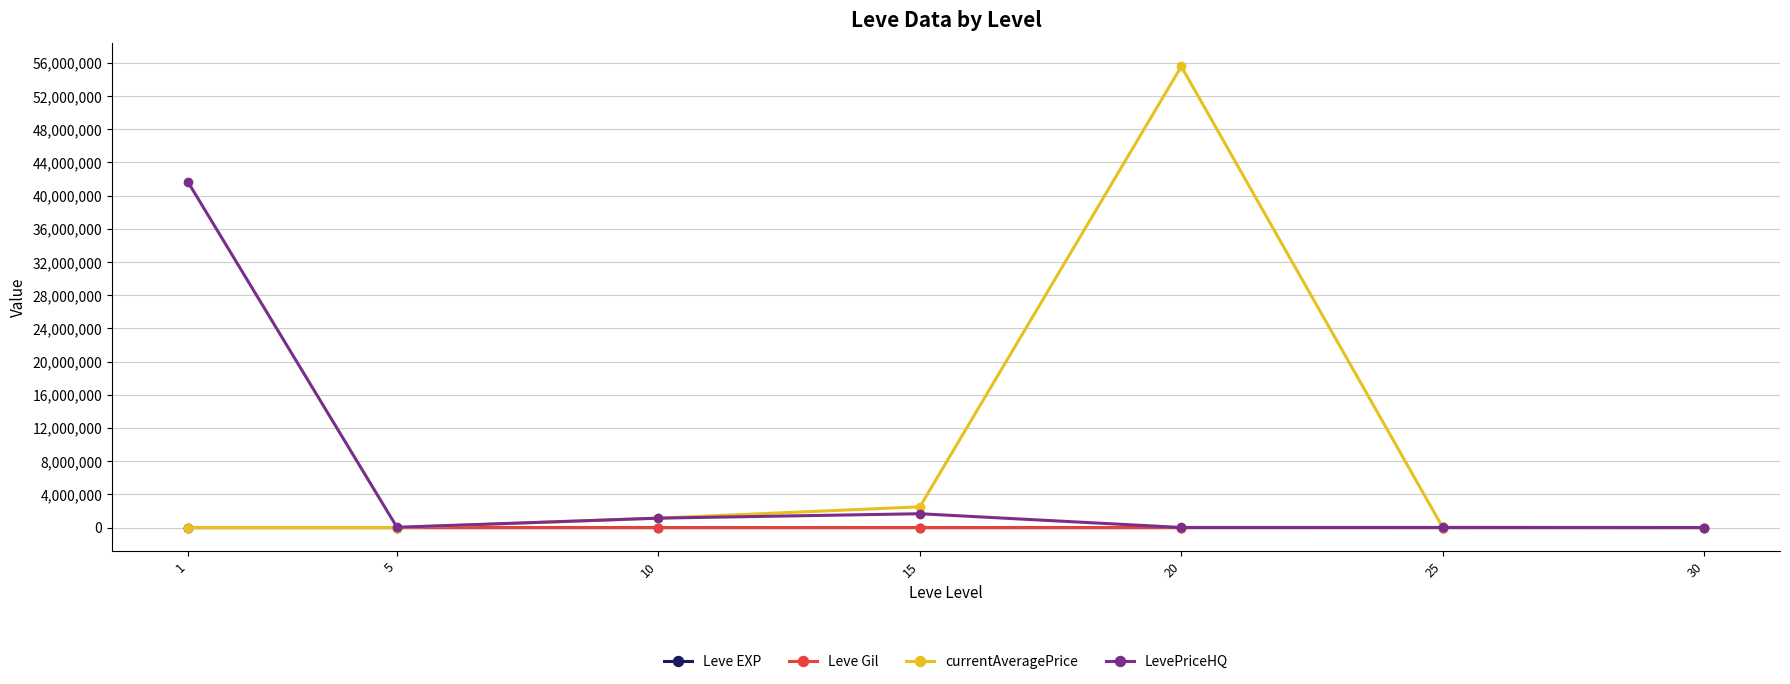

How many interior local valleys does the LevePriceHQ series have?

2